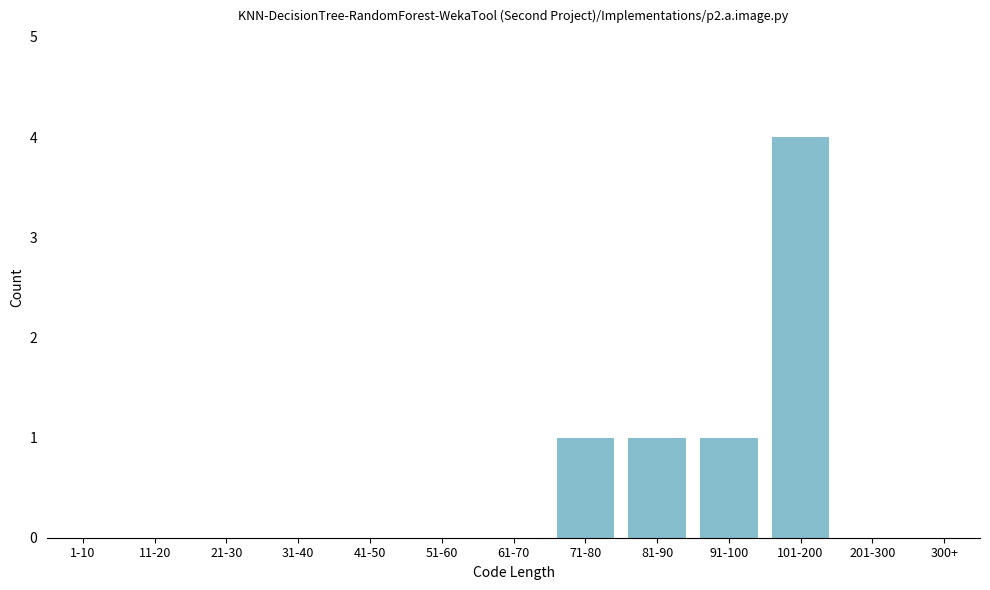

Reading left to right, extract all data points from this chart.

1-10=0	11-20=0	21-30=0	31-40=0	41-50=0	51-60=0	61-70=0	71-80=1	81-90=1	91-100=1	101-200=4	201-300=0	300+=0